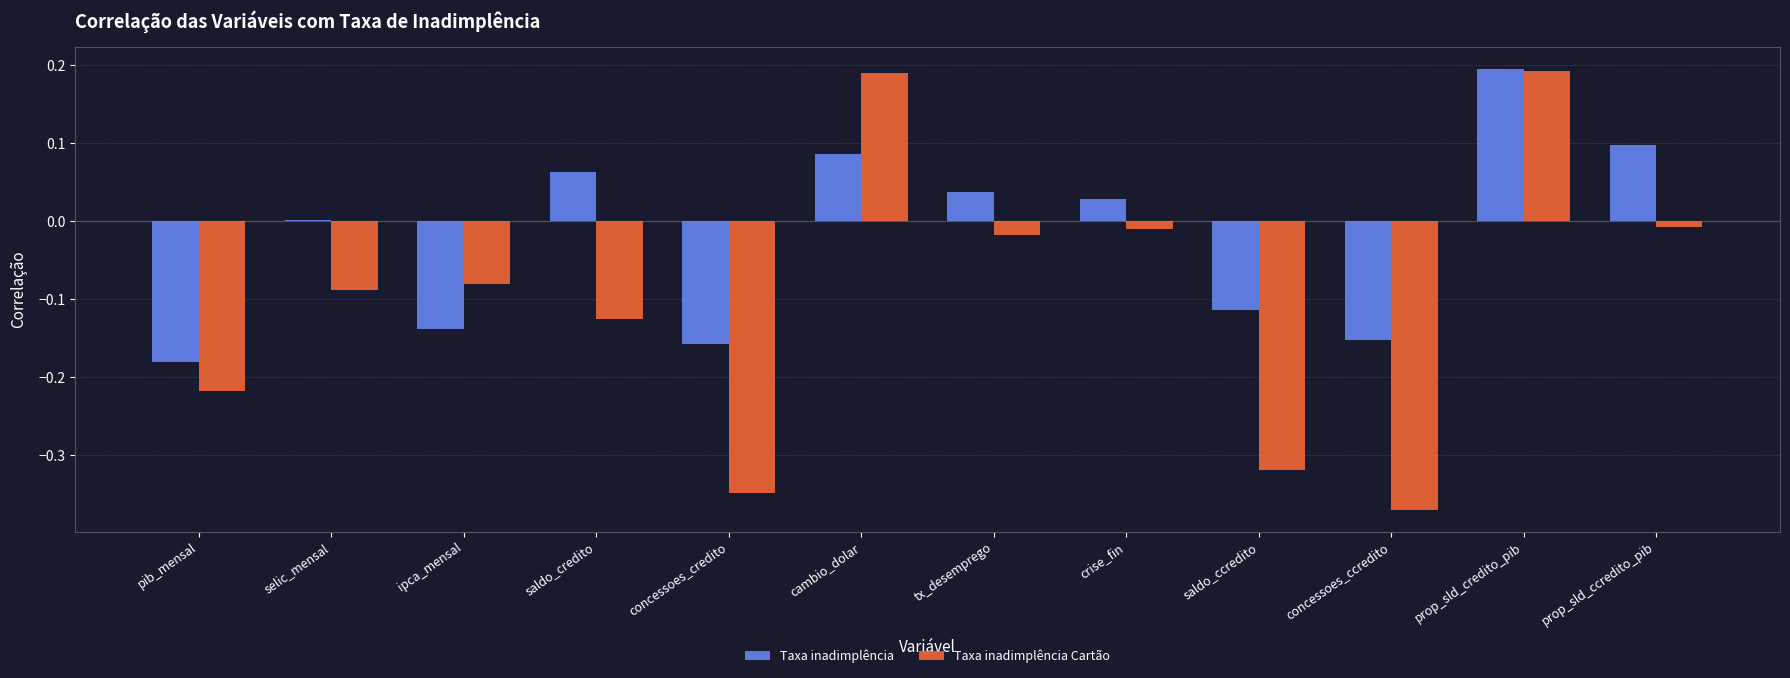

Which series changed the most between pib_mensal and prop_sld_credito_pib?

Taxa inadimplência Cartão